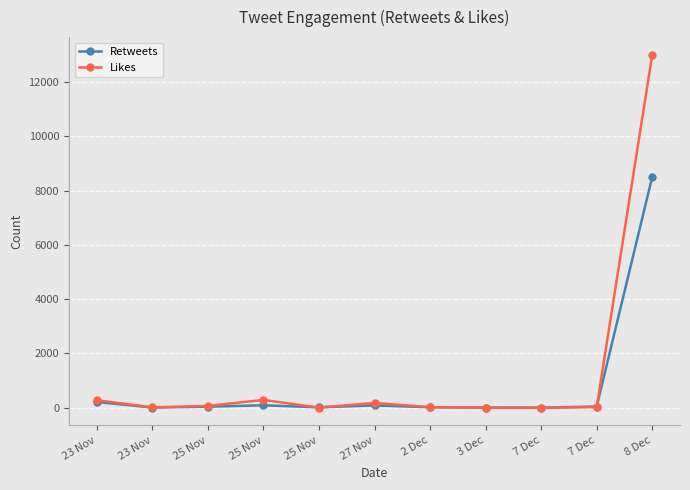

Is this an area chart (filled region under the line)?

No